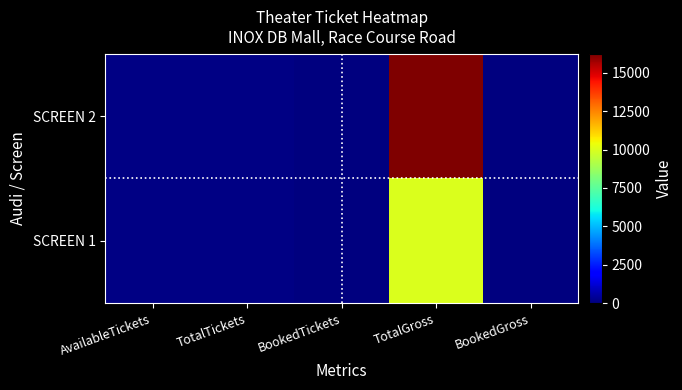

Which series has the widest spread of values?

SCREEN 2